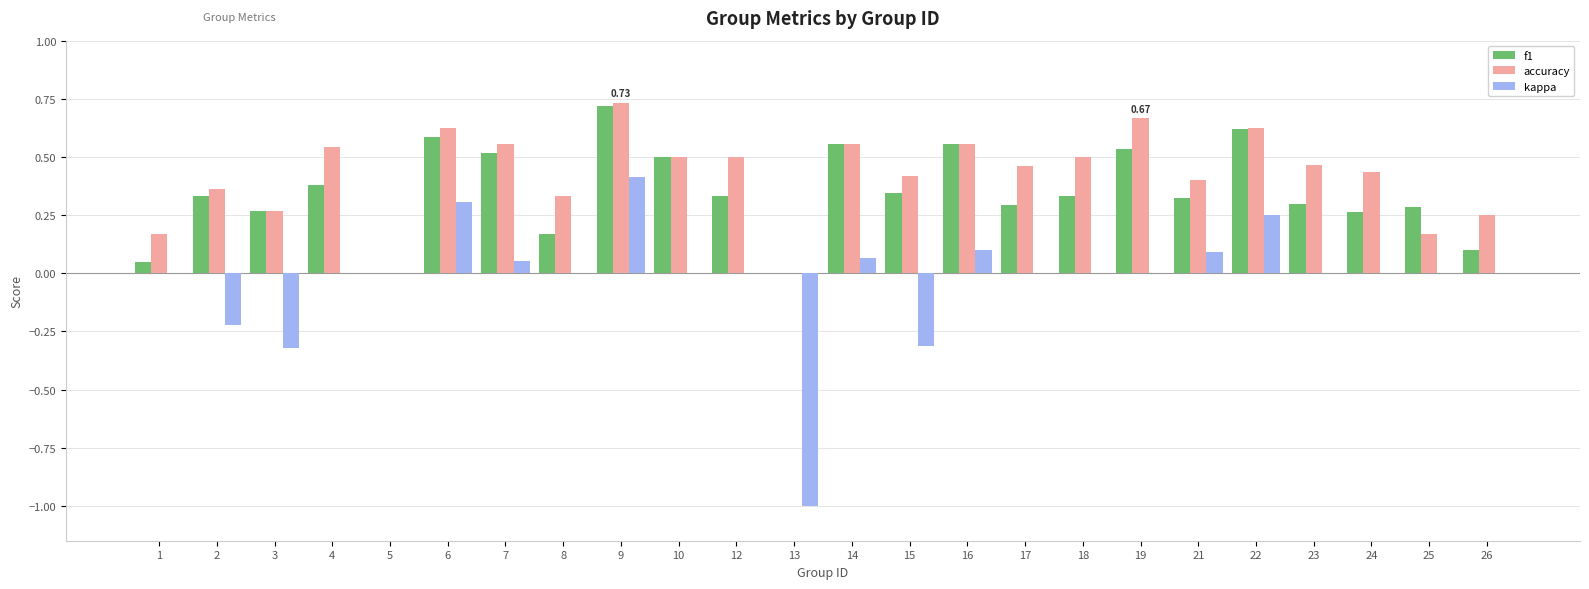

What is the sum of all accuracy values?

10.1